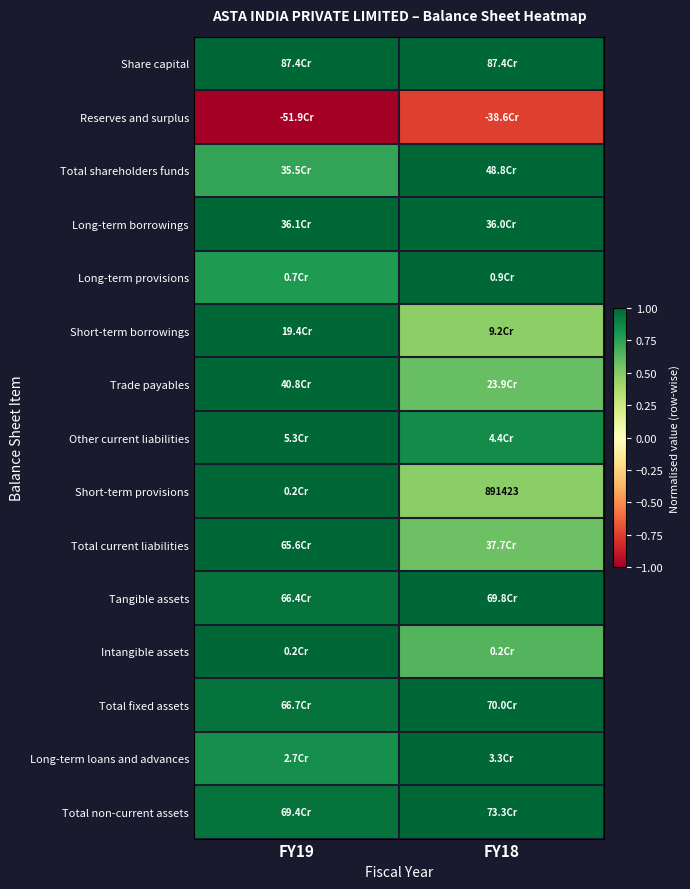

Is the value of Total current liabilities at FY18 greater than the value of Short-term borrowings at FY18?

Yes